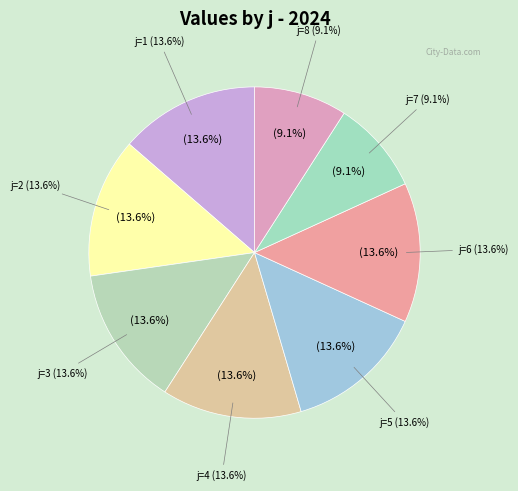

To the nearest percent, what is the average slice percentage?

12%